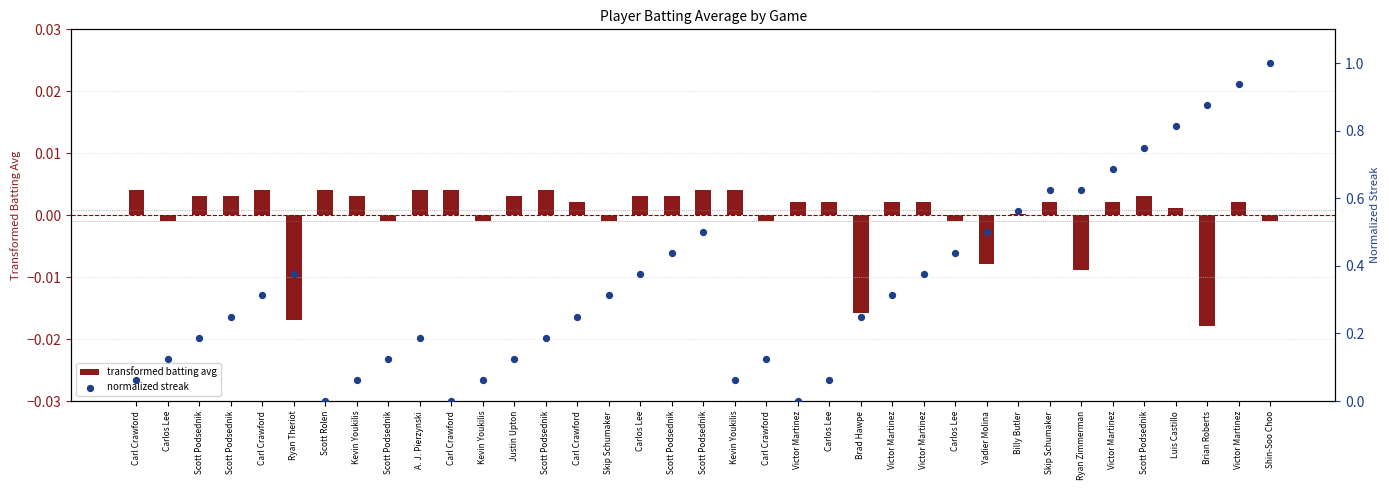

What is the total value across all series at Justin Upton?

0.1